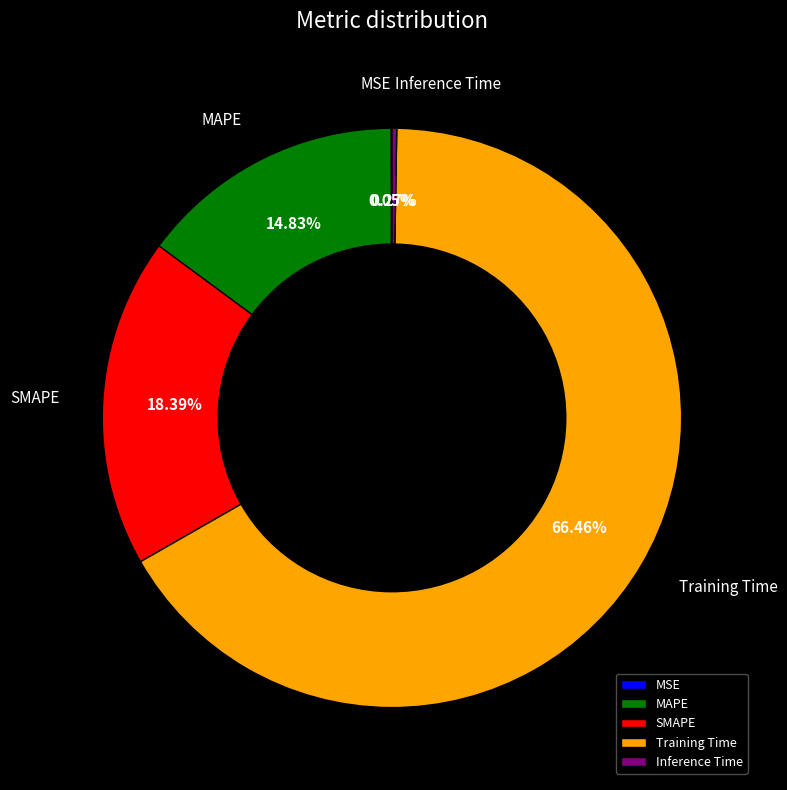

To the nearest percent, what is the difference between the largest and smallest slice percentages?

66%